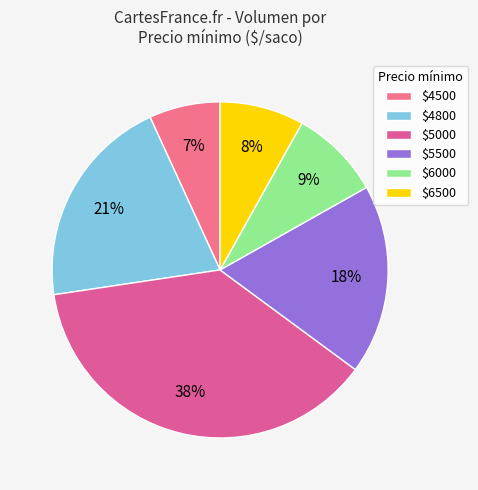

Which slice is the largest?

$5000